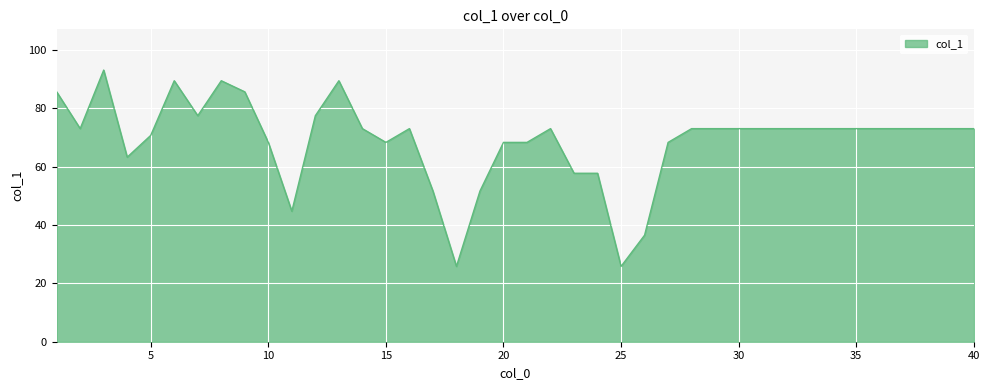

What is the greatest value displayed?

93.1